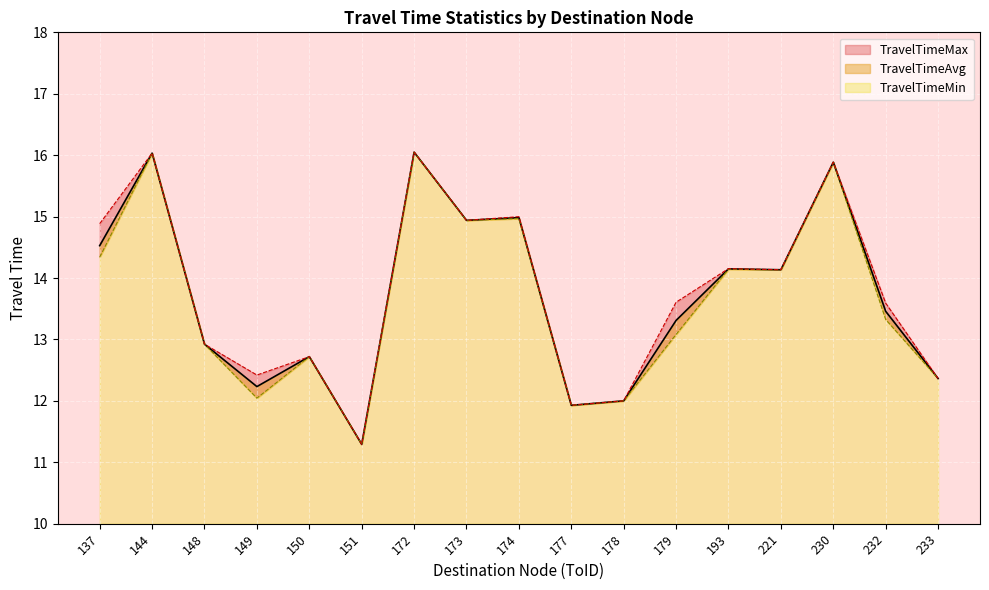

What is the lowest value of the TravelTimeMax series?

11.3